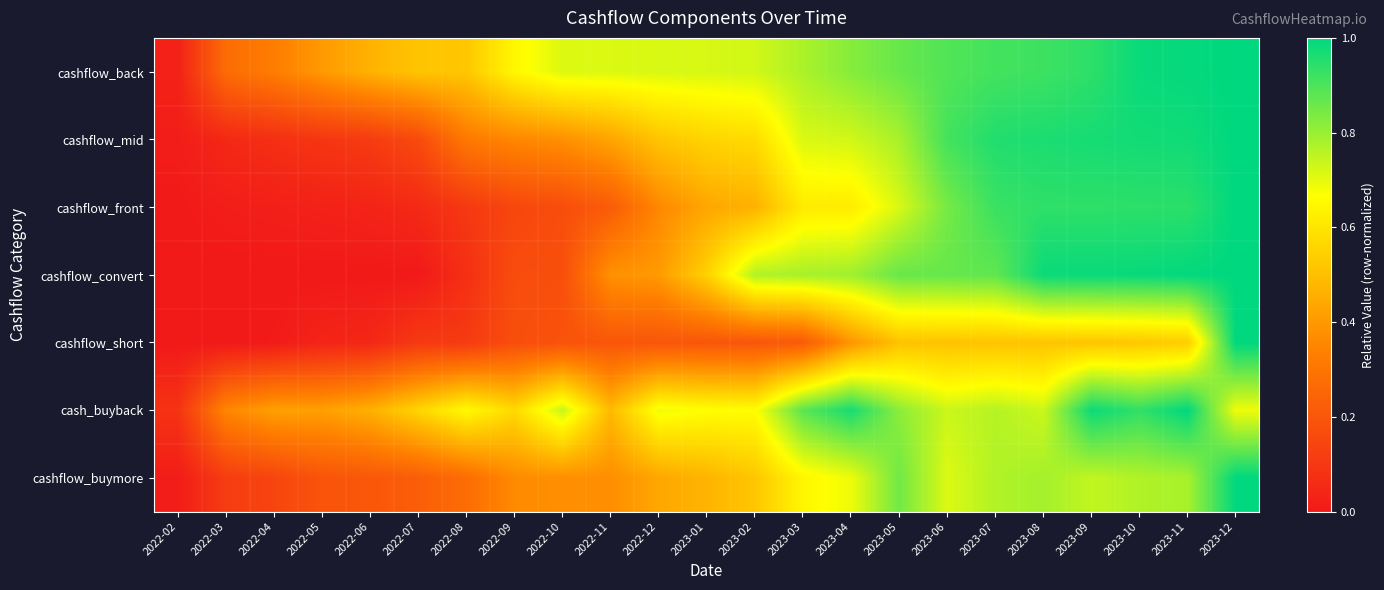

Which series has the widest spread of values?

cashflow_convert